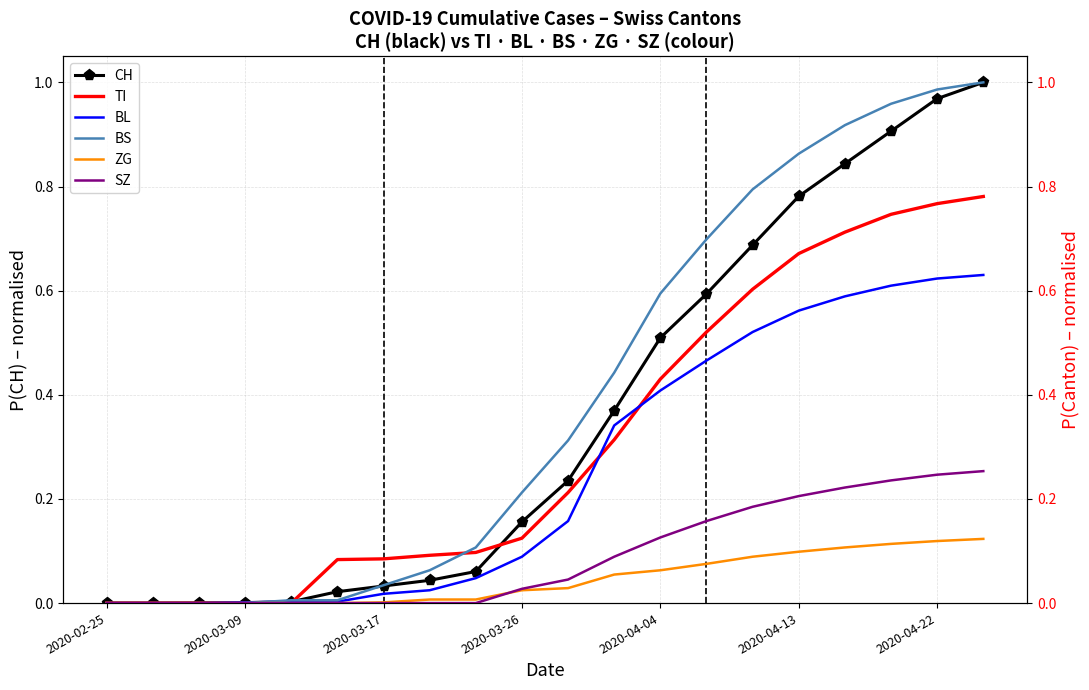

How many lines are shown in the chart?

6